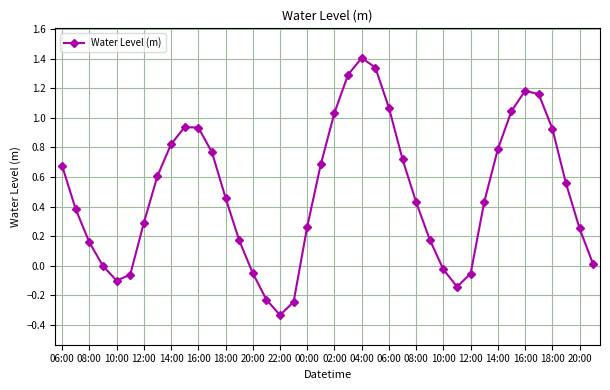

What is the greatest value displayed?

1.4